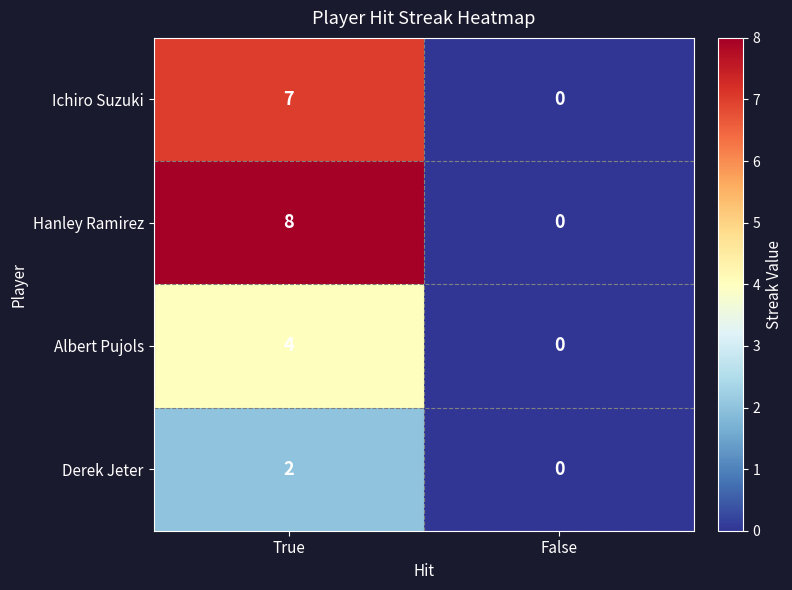

Is it true that Hanley Ramirez equals 8 at True?

True